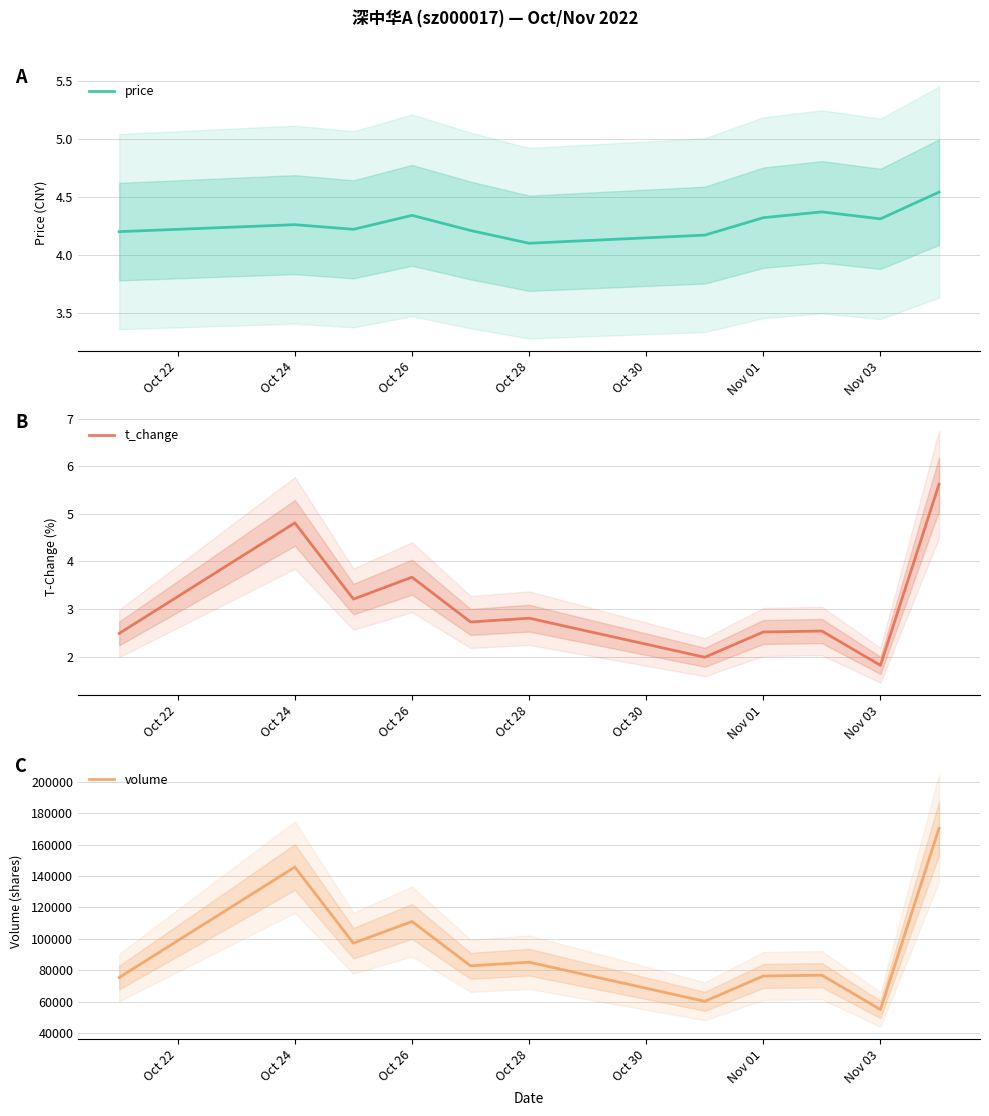

What is the highest value of the t_change series?

5.6